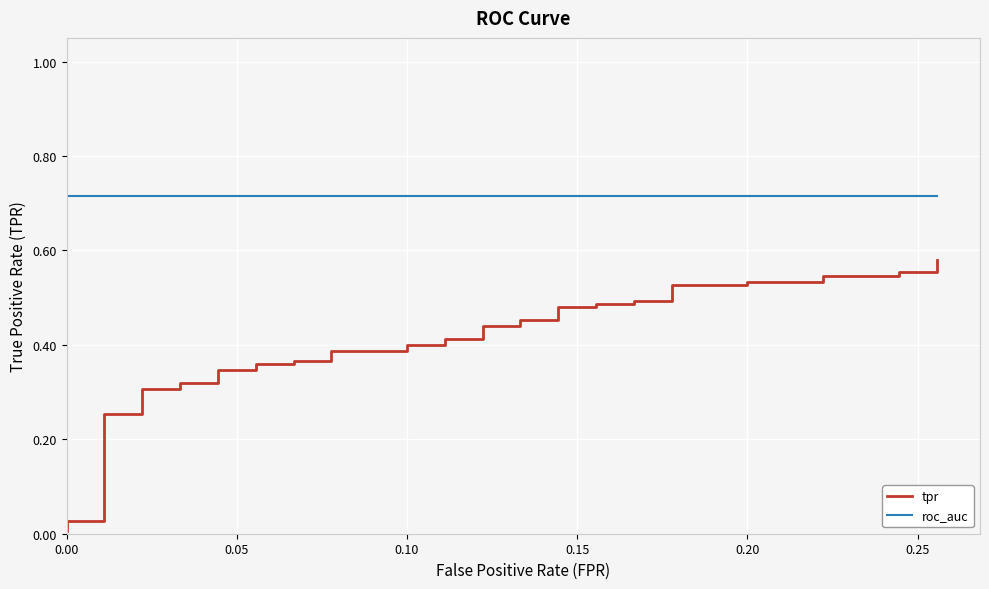

True or false: tpr and roc_auc intersect in this chart.

False